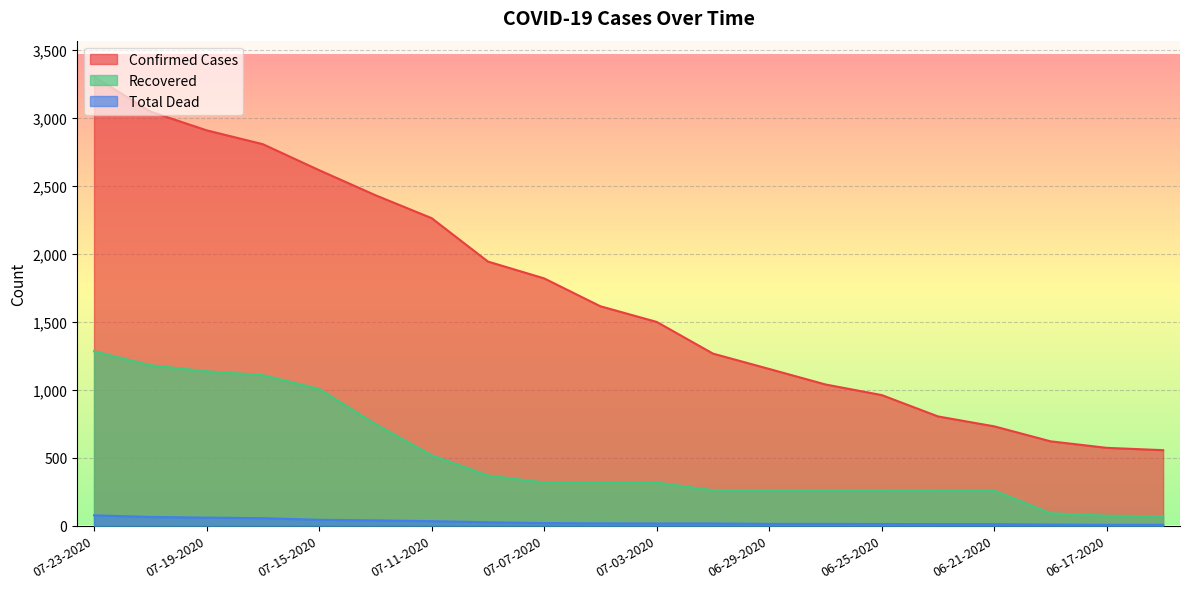

Where is confirmed_cases nearest to the value 1928?

07-09-2020